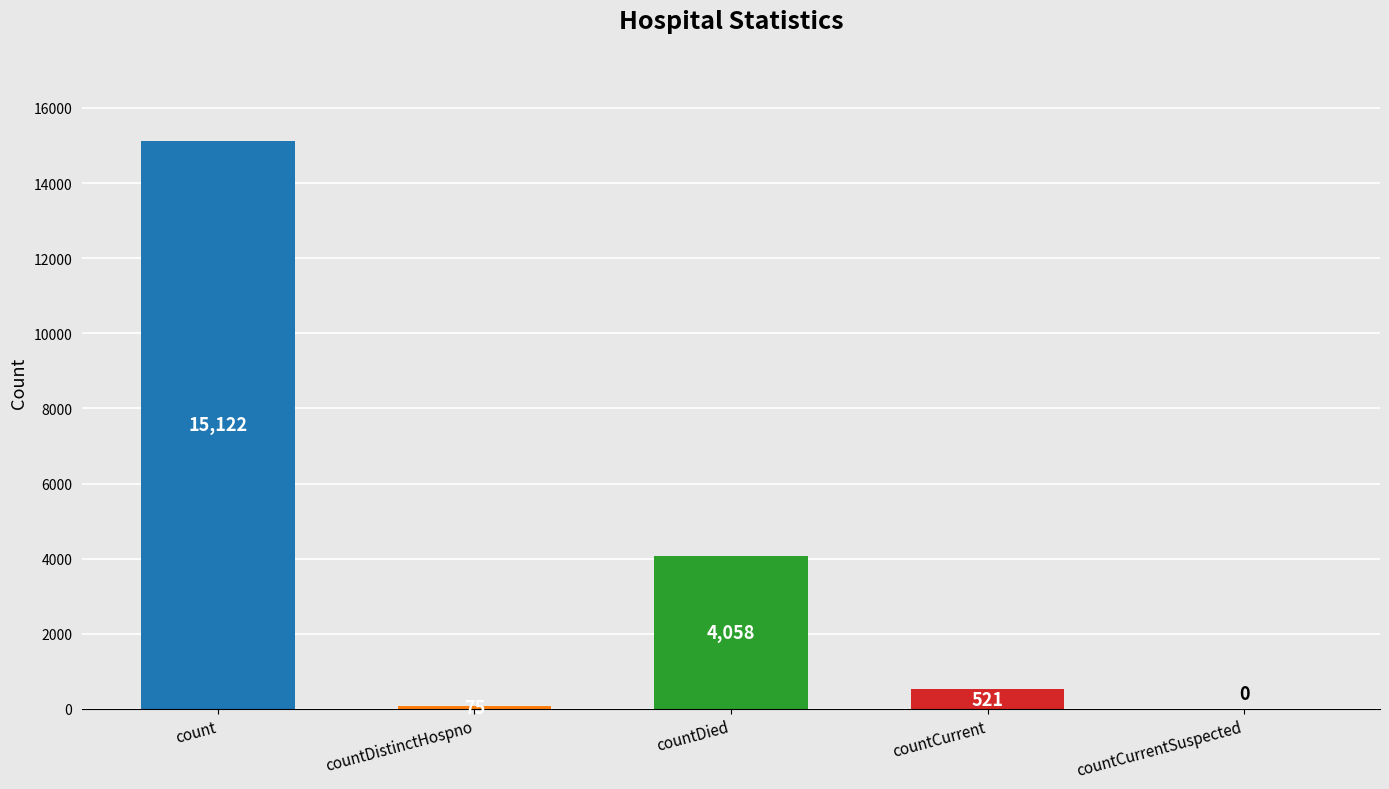

At which category does the chart reach its peak across all series?

count